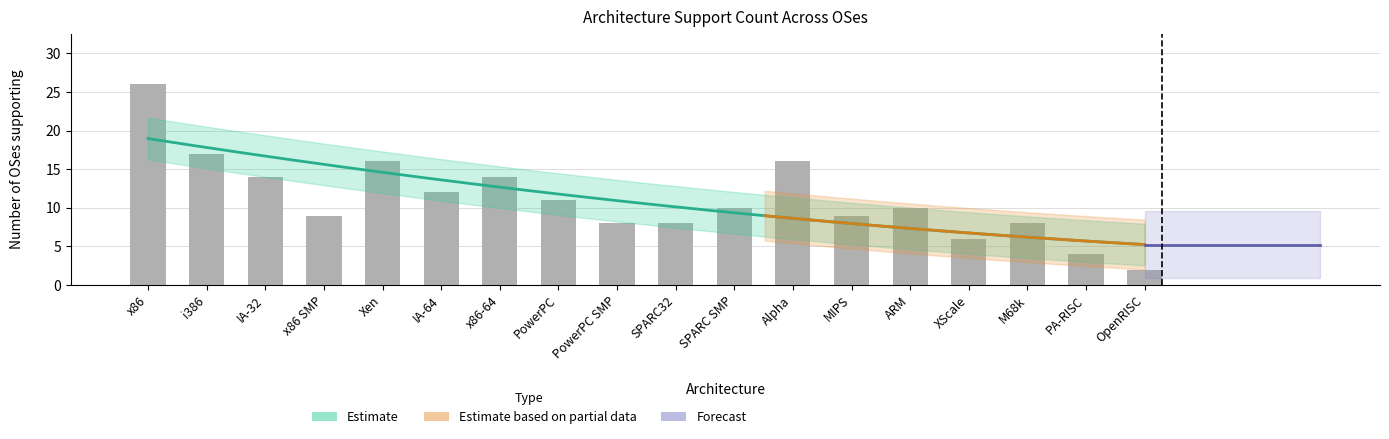

Does the chart contain stacked bars?

No